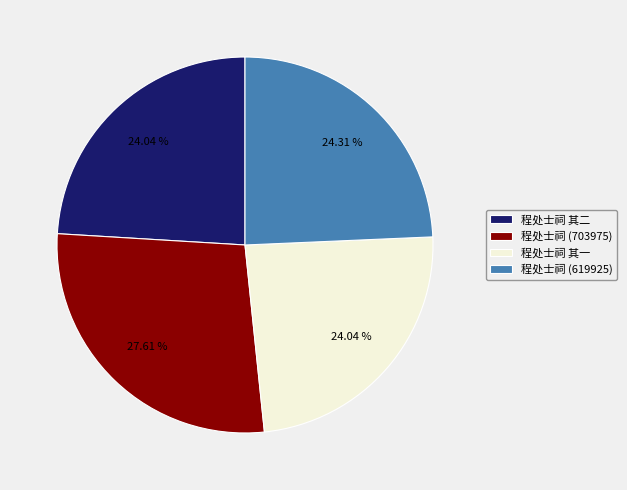

Approximately how many times larger is the value at 程处士祠 (703975) compared to 程处士祠 其一?

1.1